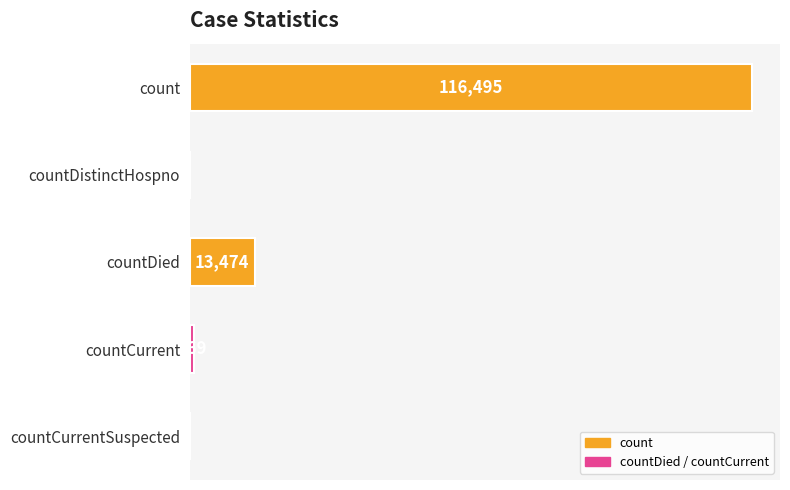

At which label is the value closest to 58247?

countDied